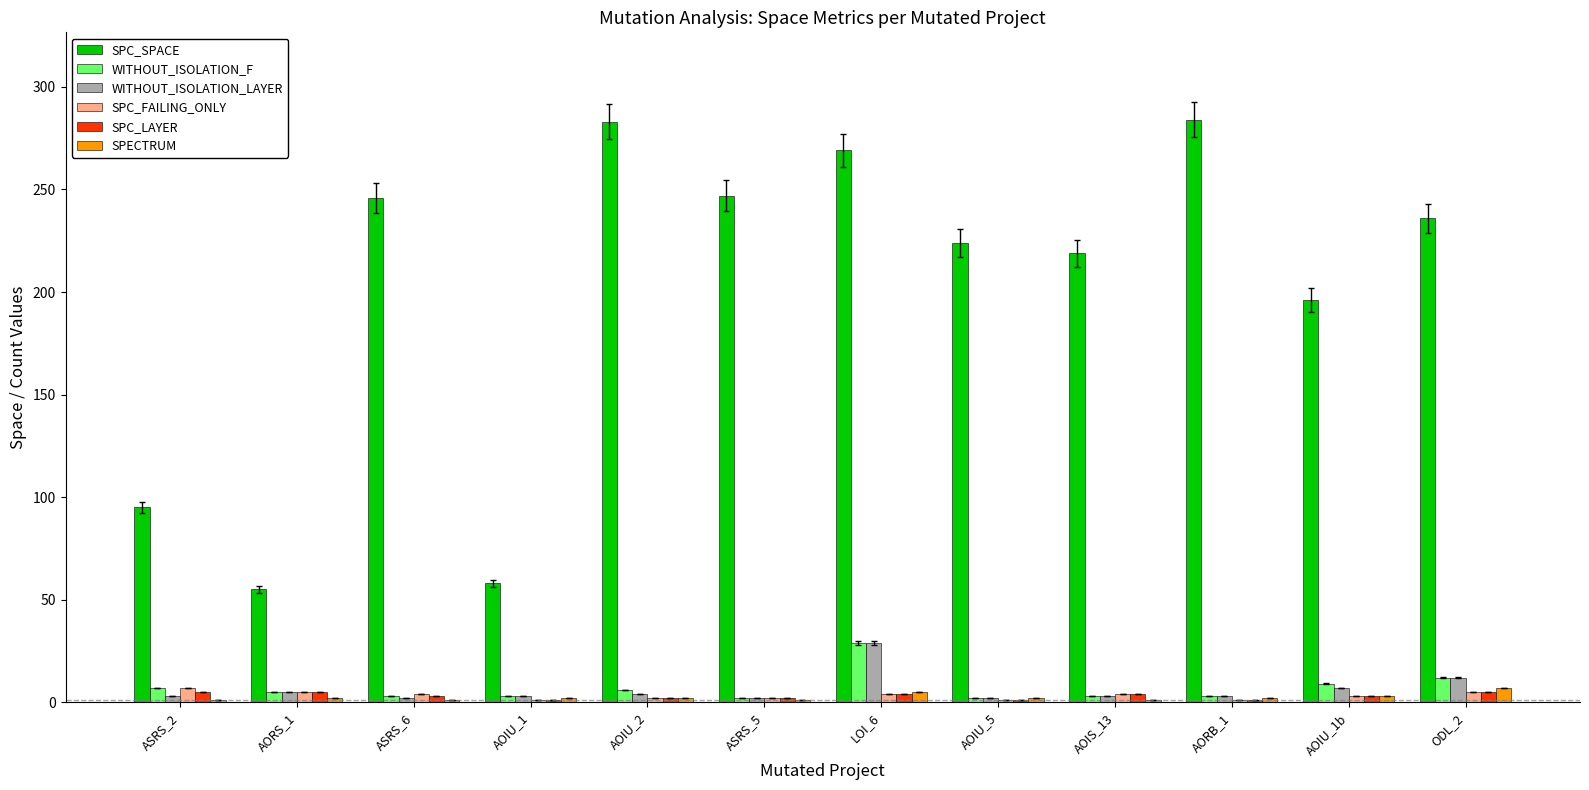

Which series has the largest total across all categories?

SPC_SPACE